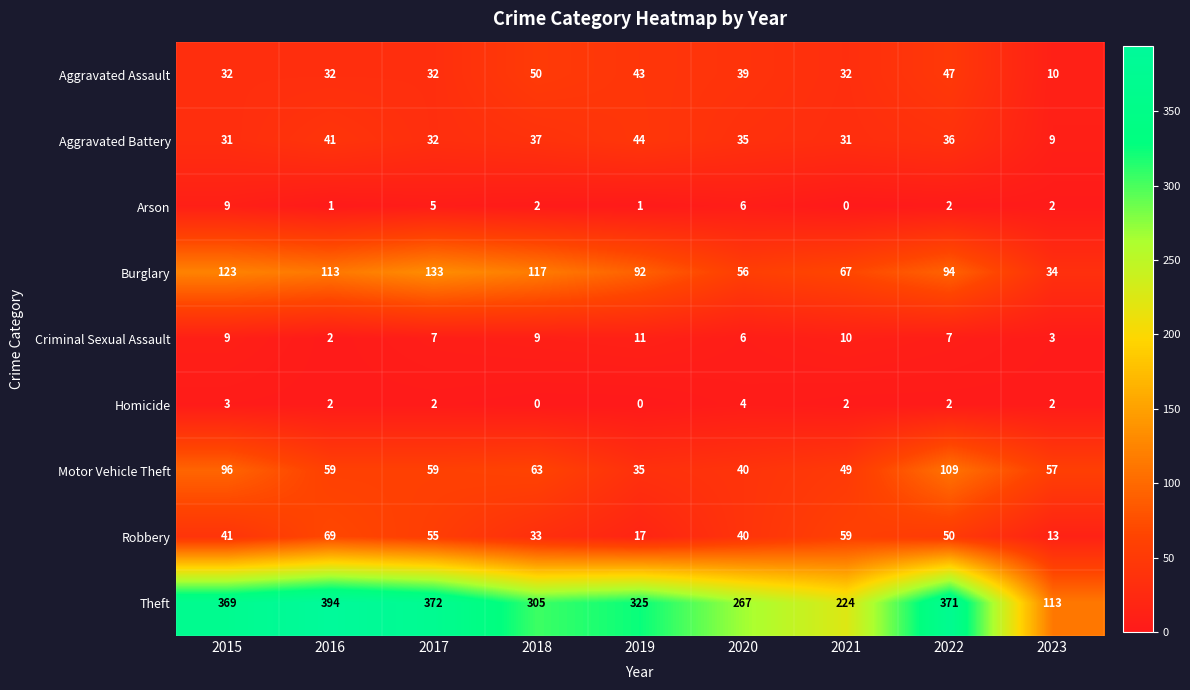

What is the sum of all Robbery values?

377